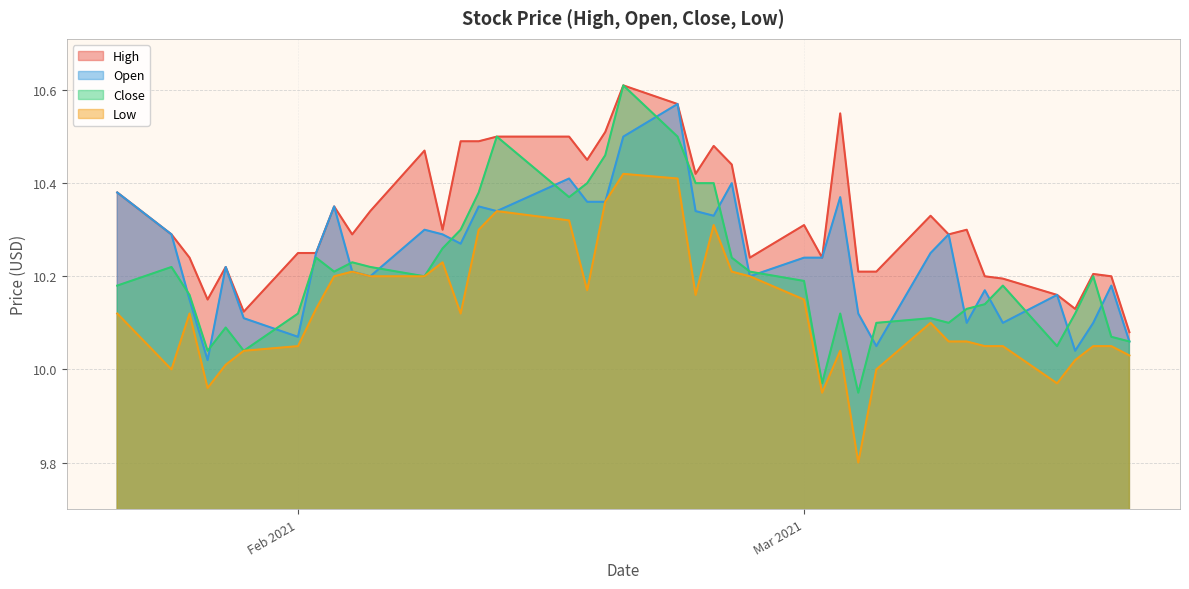

At which label does Low reach its peak?

2021-02-19